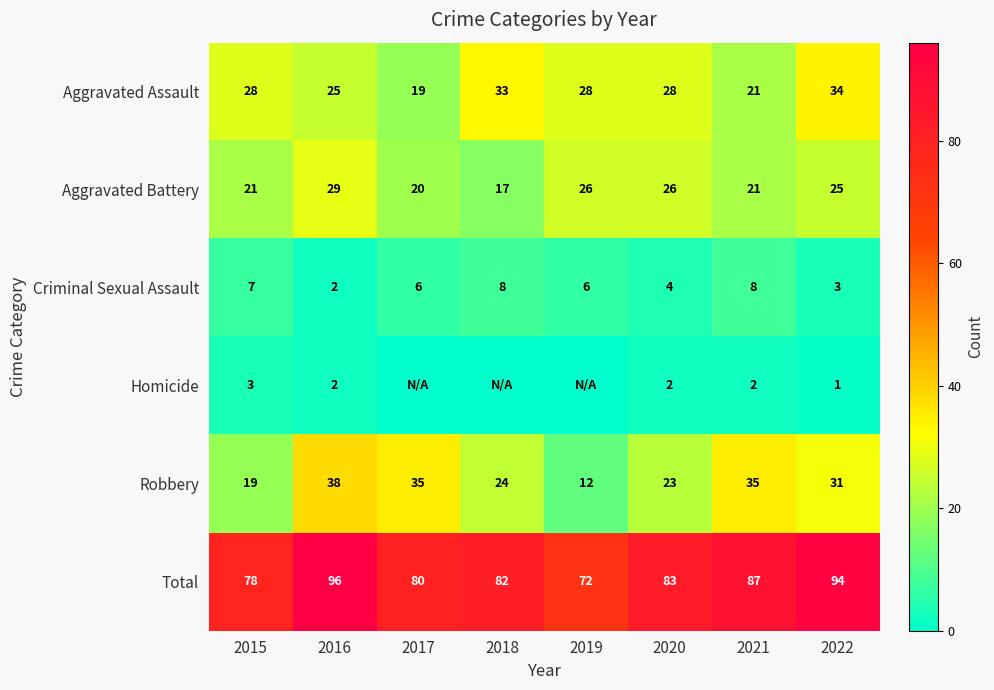

The Aggravated Battery series shows 35 at 2017. True or false?

False